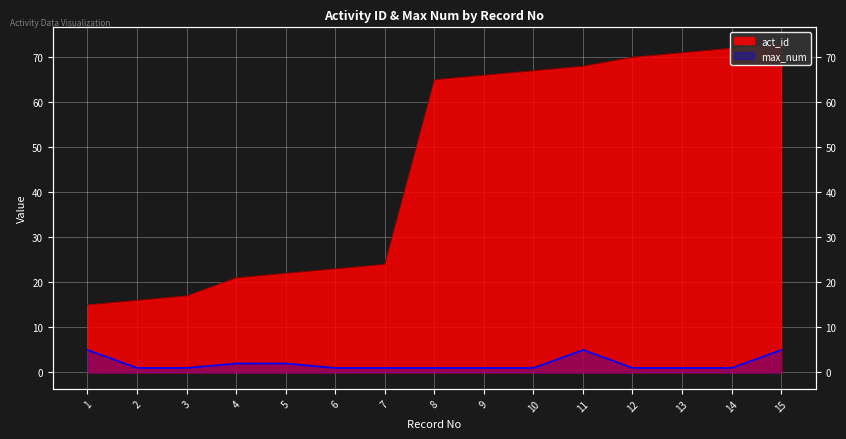

At which label does act_id first exceed 65?

9